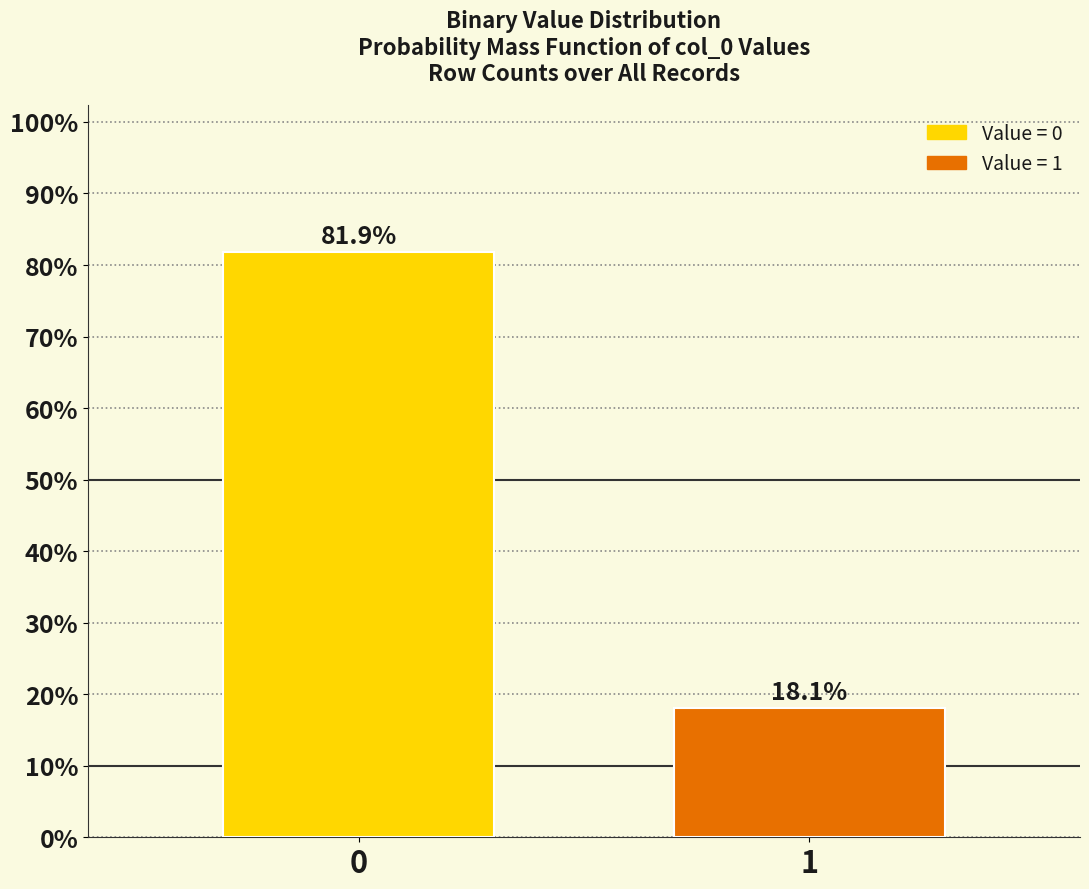

Reading left to right, extract all data points from this chart.

0=81.9	1=18.1